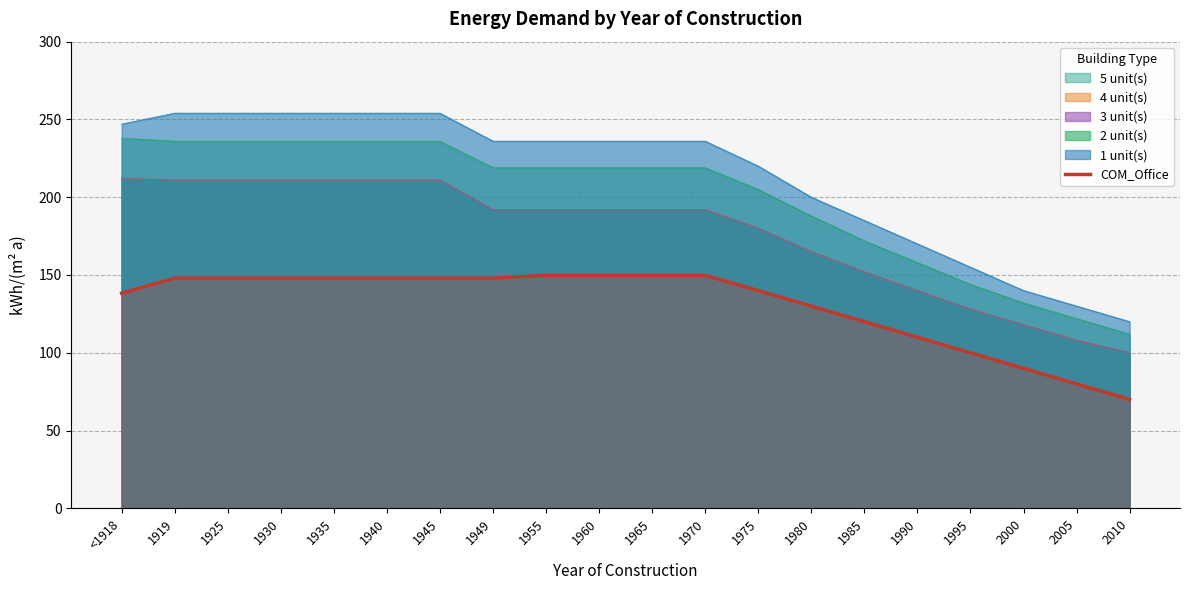

Reading right to left, what are all the values shown in this chart?

2010=70.0	2005=80.0	2000=90.0	1995=100.0	1990=110.0	1985=120.0	1980=130.0	1975=140.0	1970=149.8	1965=149.8	1960=149.8	1955=149.8	1949=148.0	1945=148.0	1940=148.0	1935=148.0	1930=148.0	1925=148.0	1919=148.0	<1918=138.3